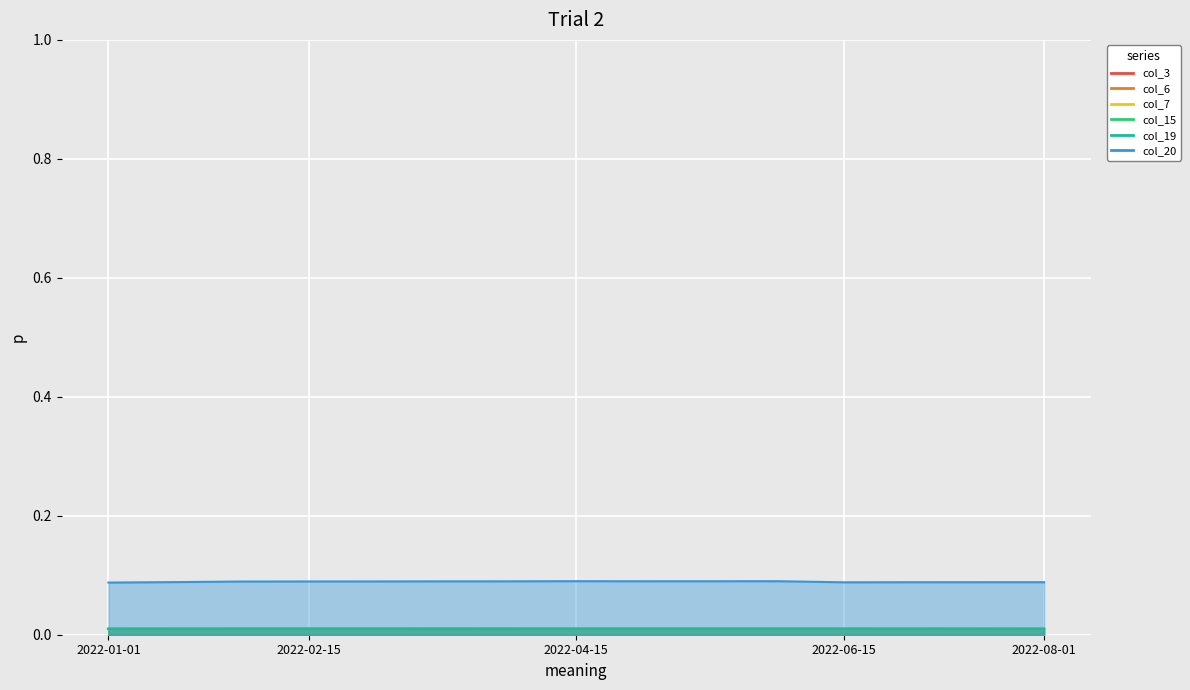

What is the difference between the highest and lowest values at 2022-08-01?

0.1